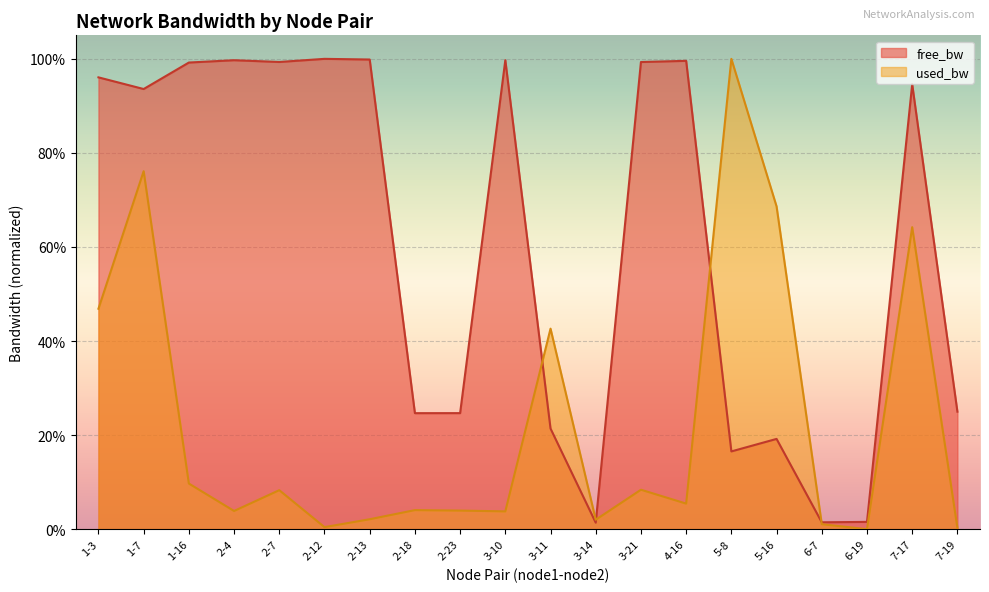

What is the total value across all series at 2-12?

1.0